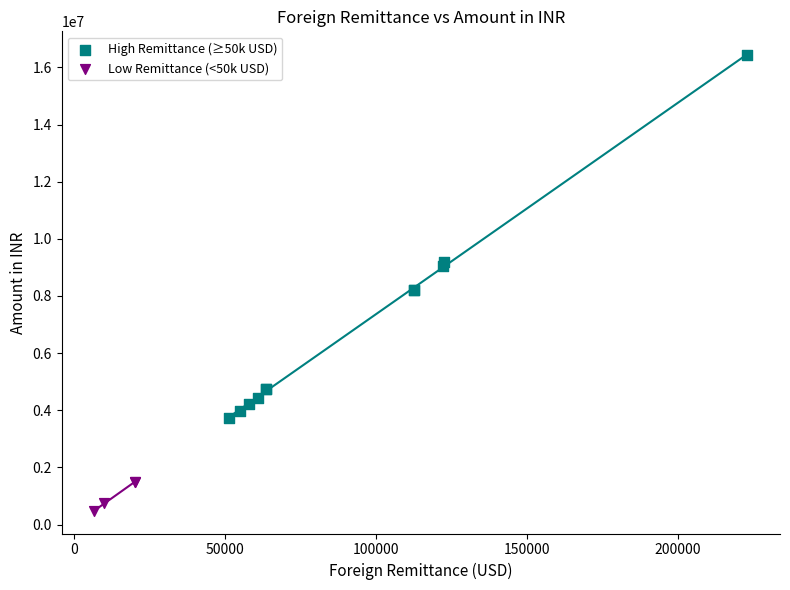

Which series contains the highest Y value?

High Remittance (≥50k USD)